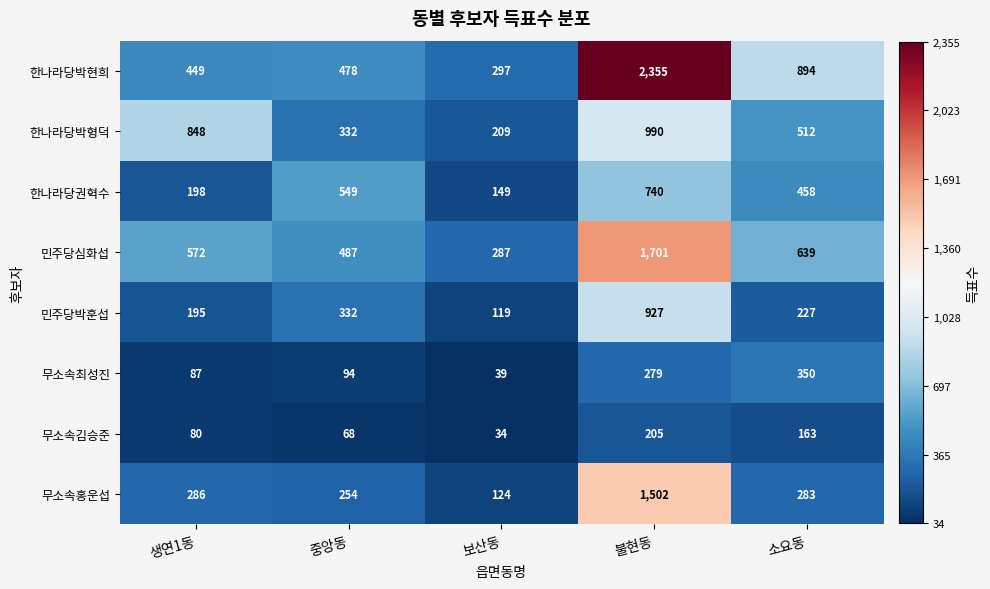

Rank the series by their maximum value, from highest to lowest.

한나라당박현희, 민주당심화섭, 무소속홍운섭, 한나라당박형덕, 민주당박훈섭, 한나라당권혁수, 무소속최성진, 무소속김승준